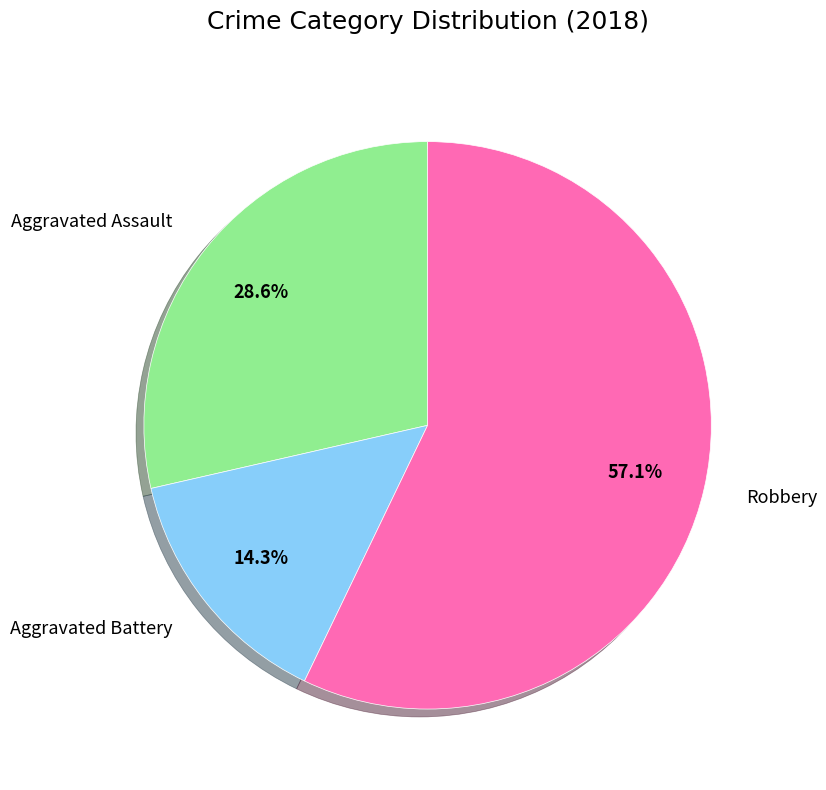

Is there any slice that represents more than half of the pie?

Yes